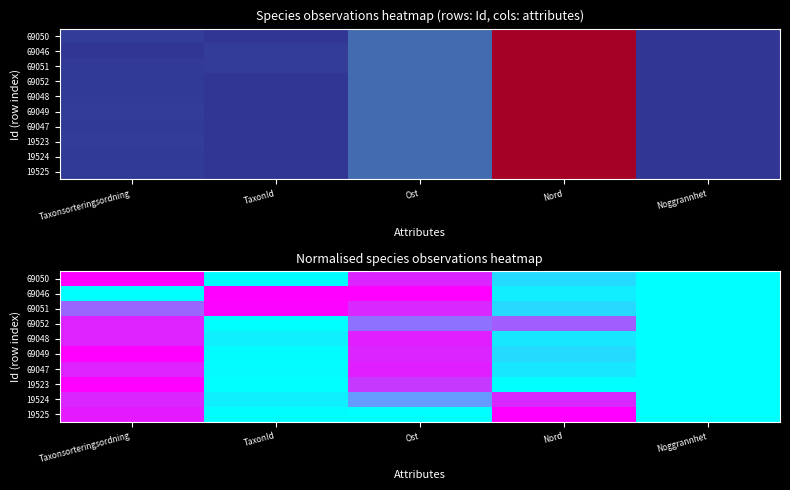

What is the total value across all series at Nord?

3.2